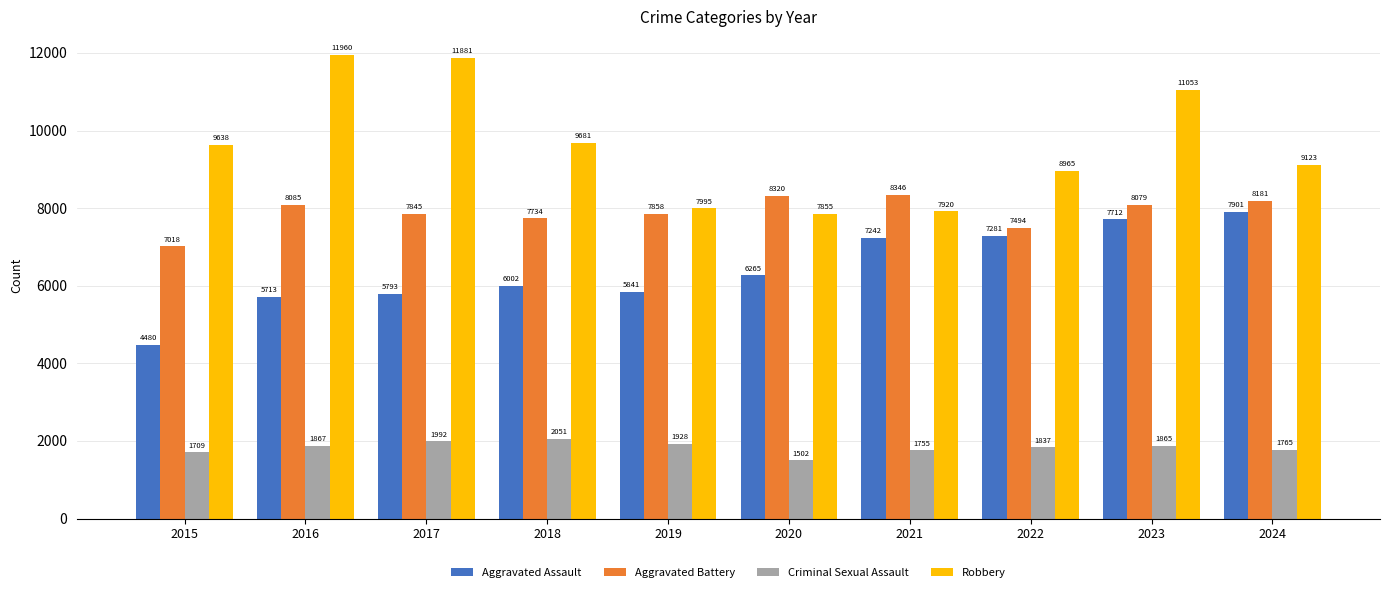

How many bars are there in each group?

4